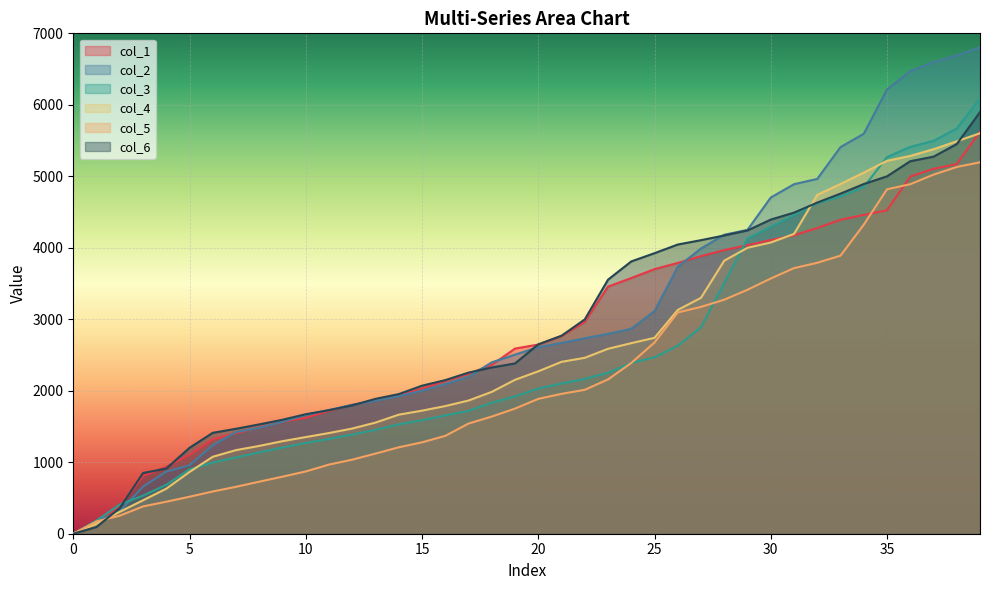

How many lines are shown in the chart?

6